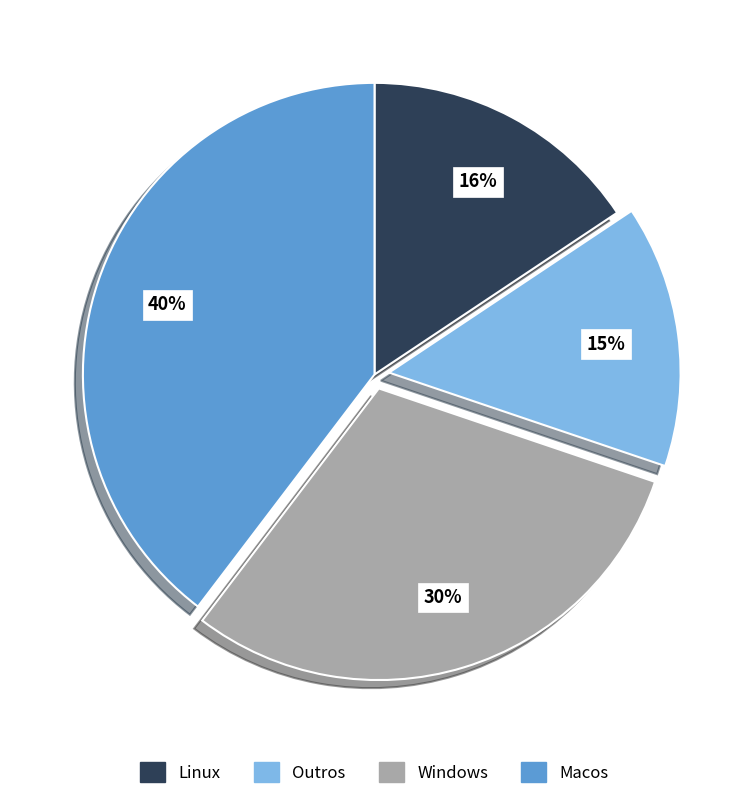

Does Windows account for over 50% of the chart?

No